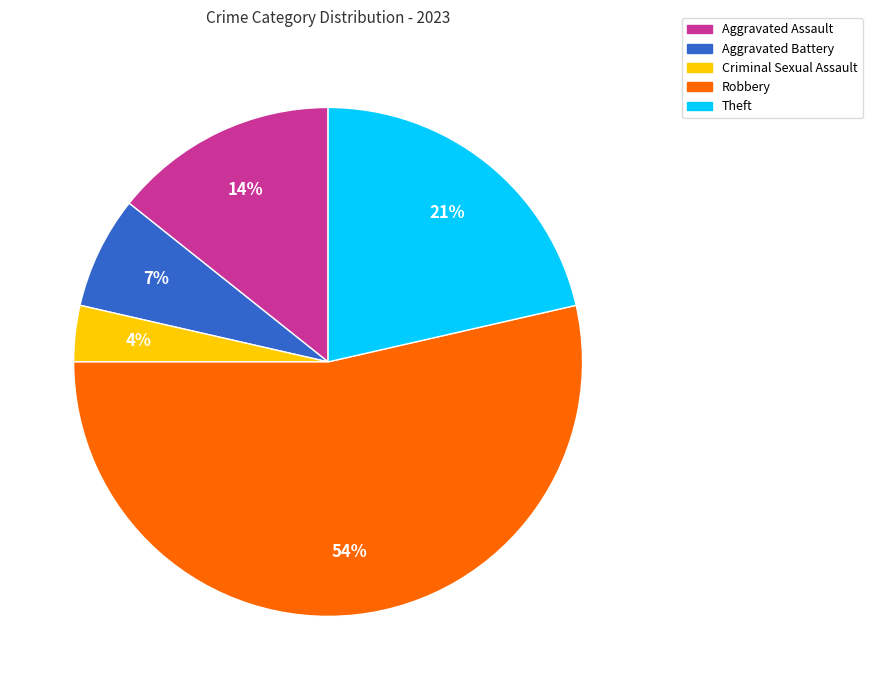

Between Aggravated Assault and Criminal Sexual Assault, which is larger?

Aggravated Assault